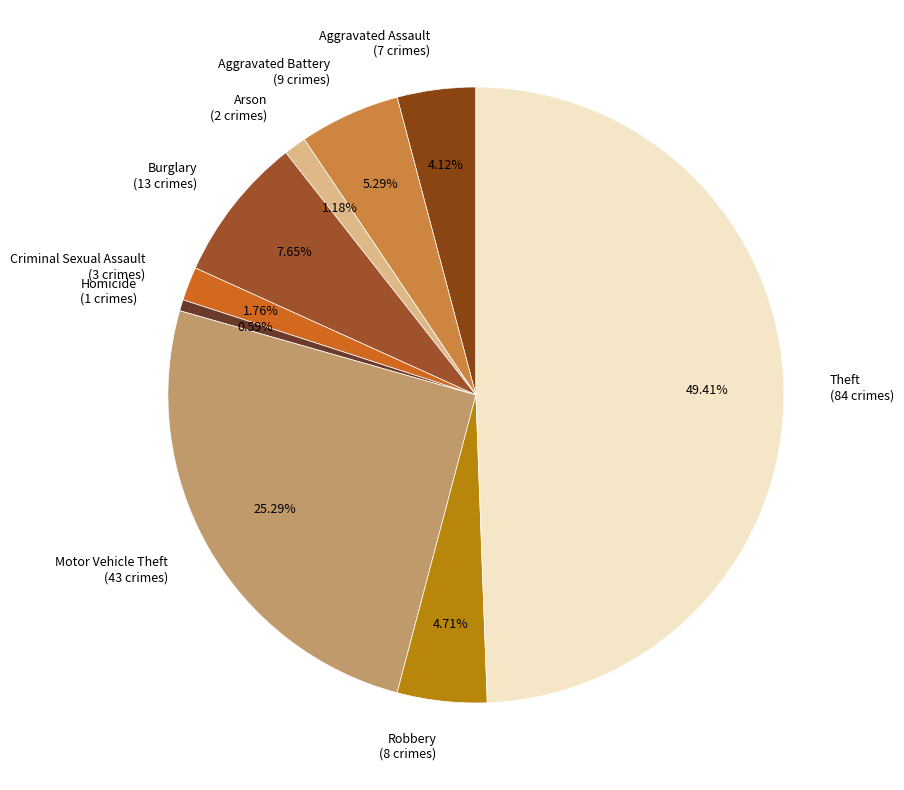

Count the number of slices in the pie.

9